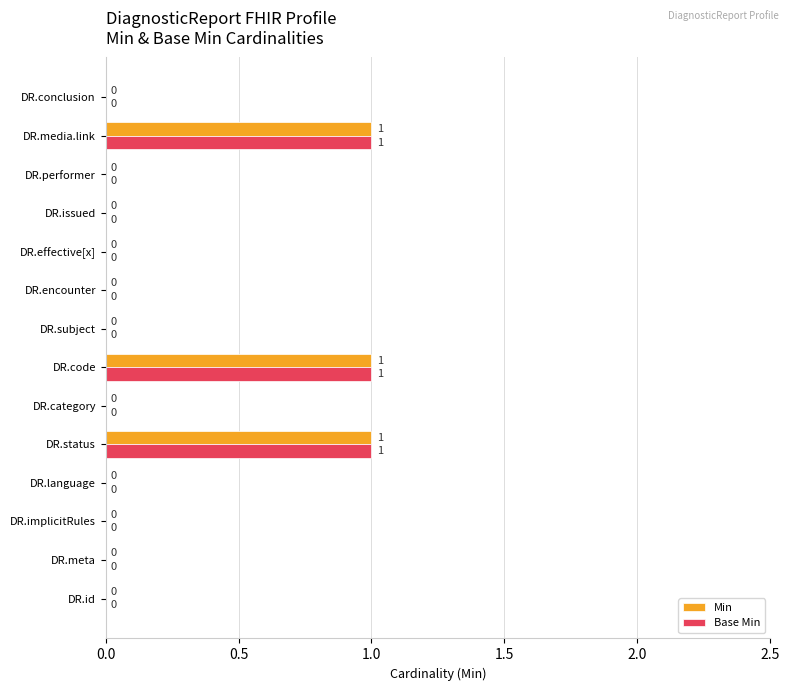

What is the sum of all Base Min values?

3